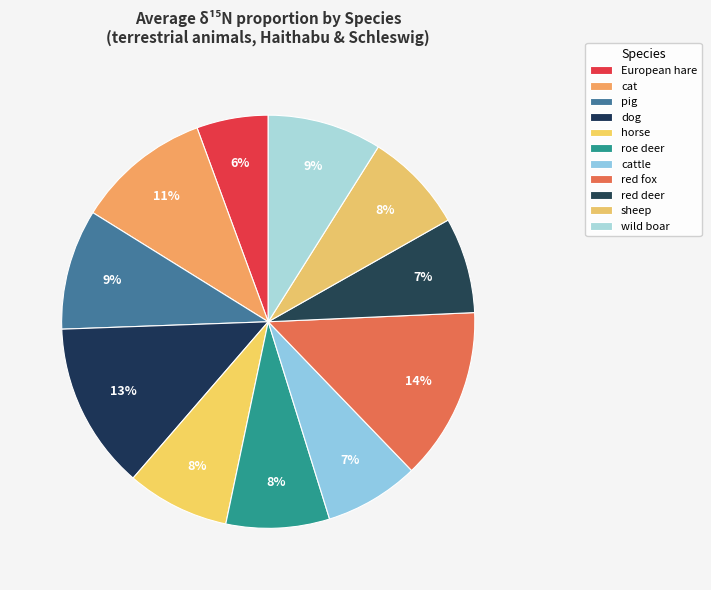

Count the number of slices in the pie.

11